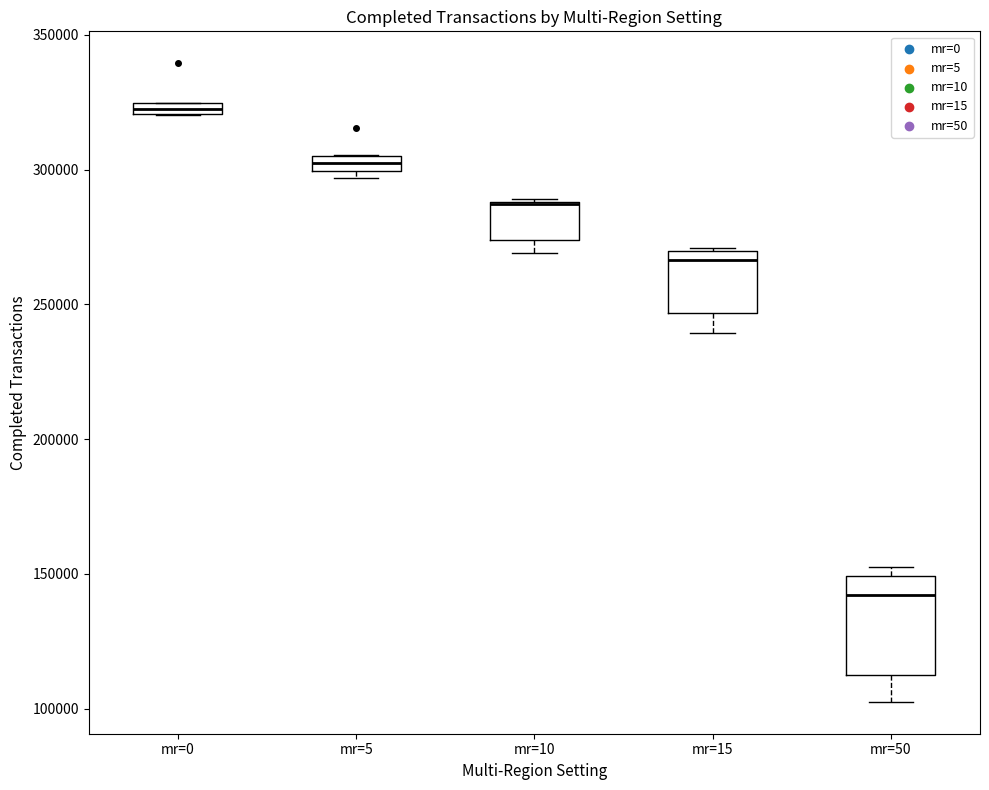

Which box is the tallest, from its lower edge to its upper edge?

mr=50